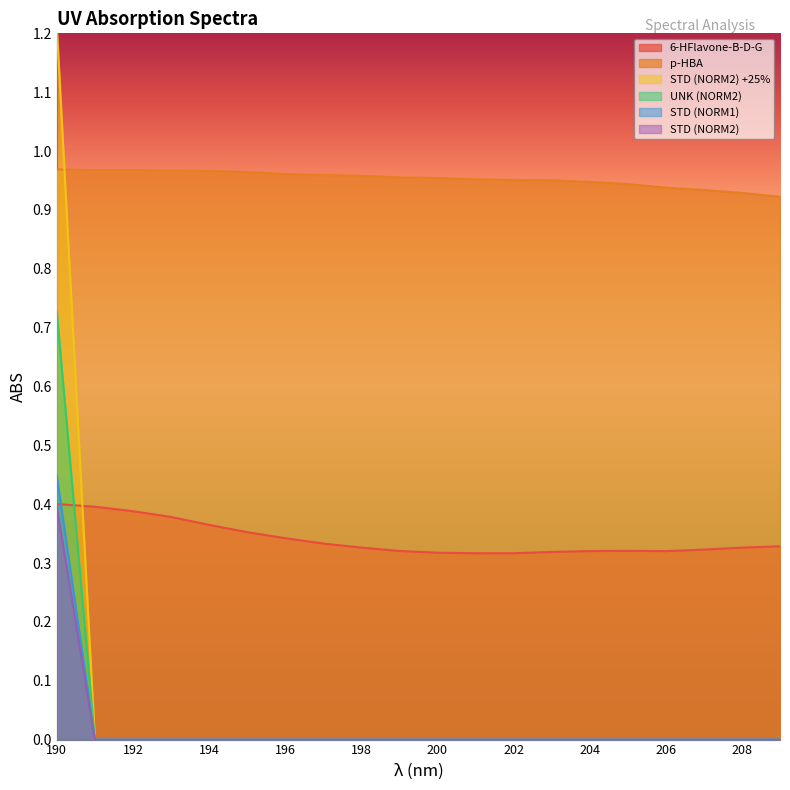

Where is STD (NORM1) nearest to the value 0?

191